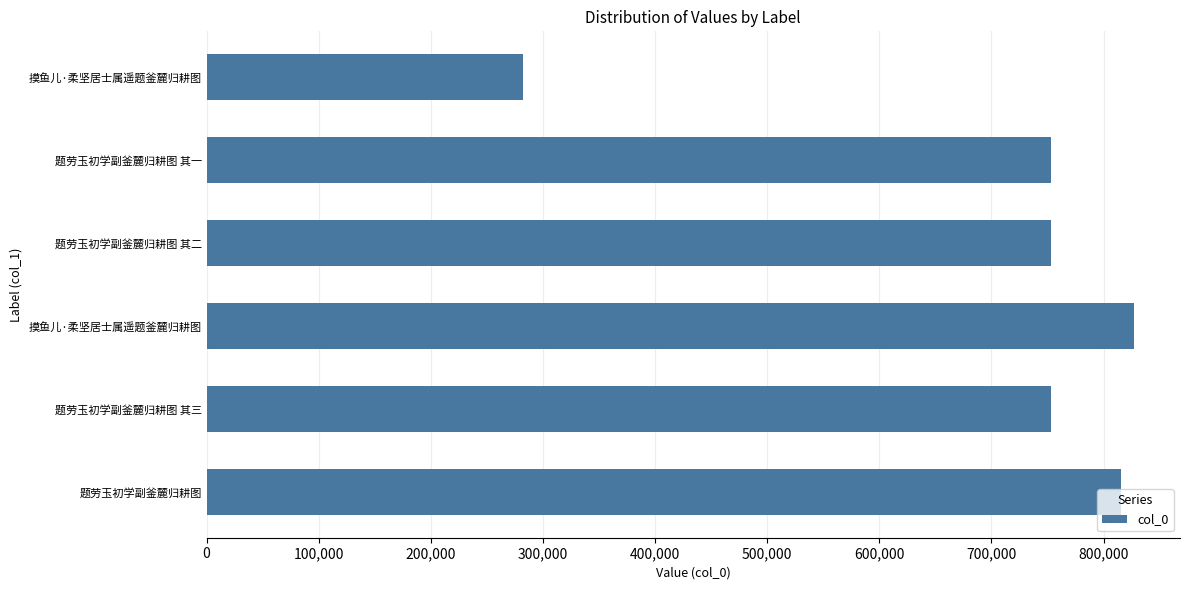

What is the maximum value shown in the chart?

826835